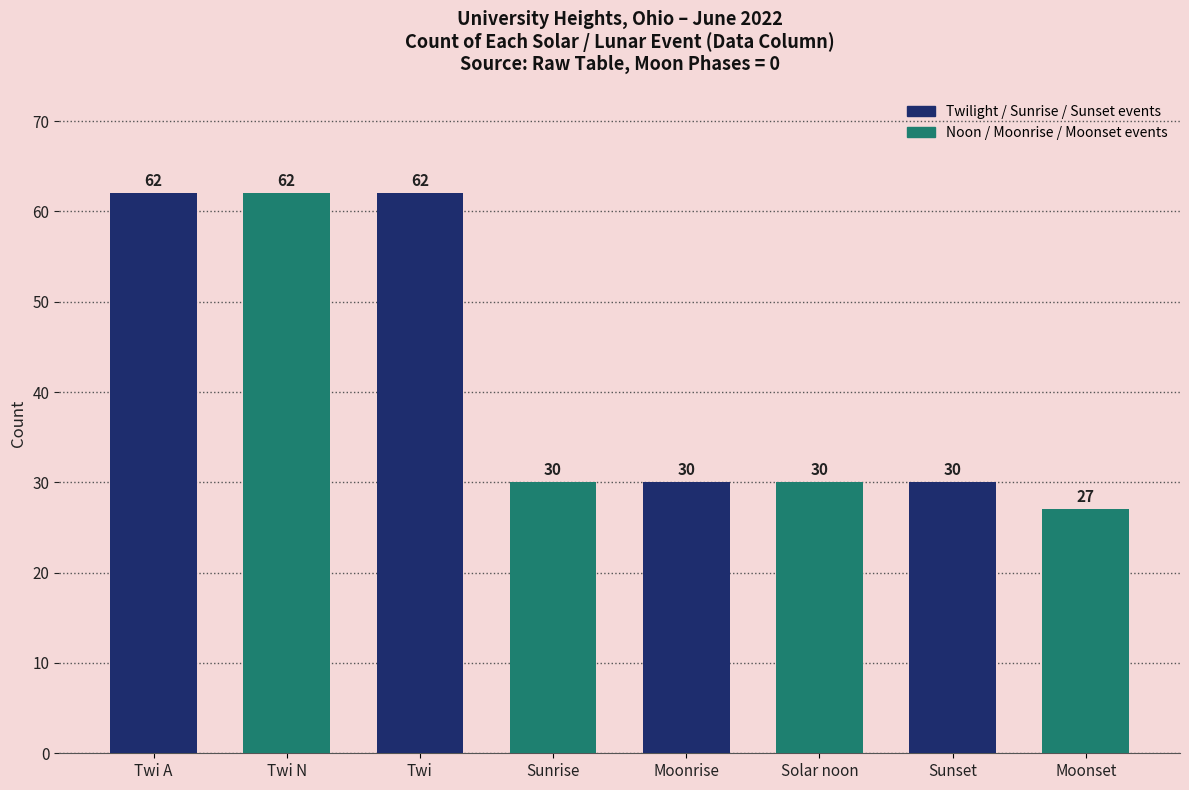

Approximately how many times larger is the value at Twi A compared to Twi N?

1.0